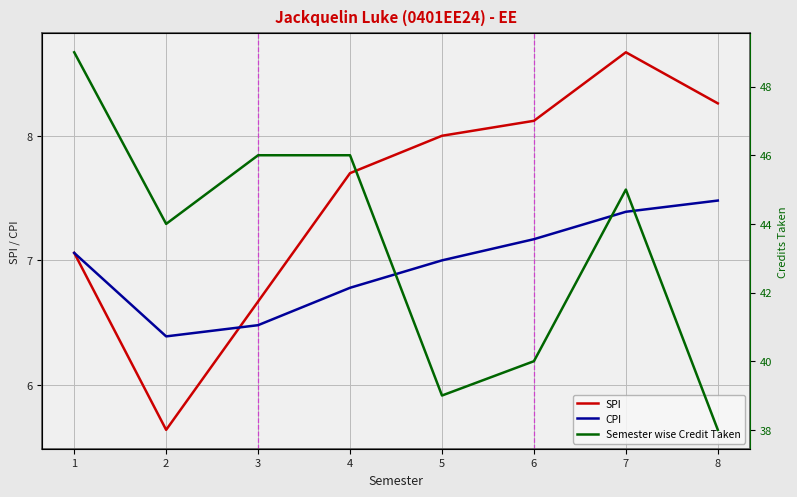

True or false: Semester wise Credit Taken has a value of 75.5 at 7.

False